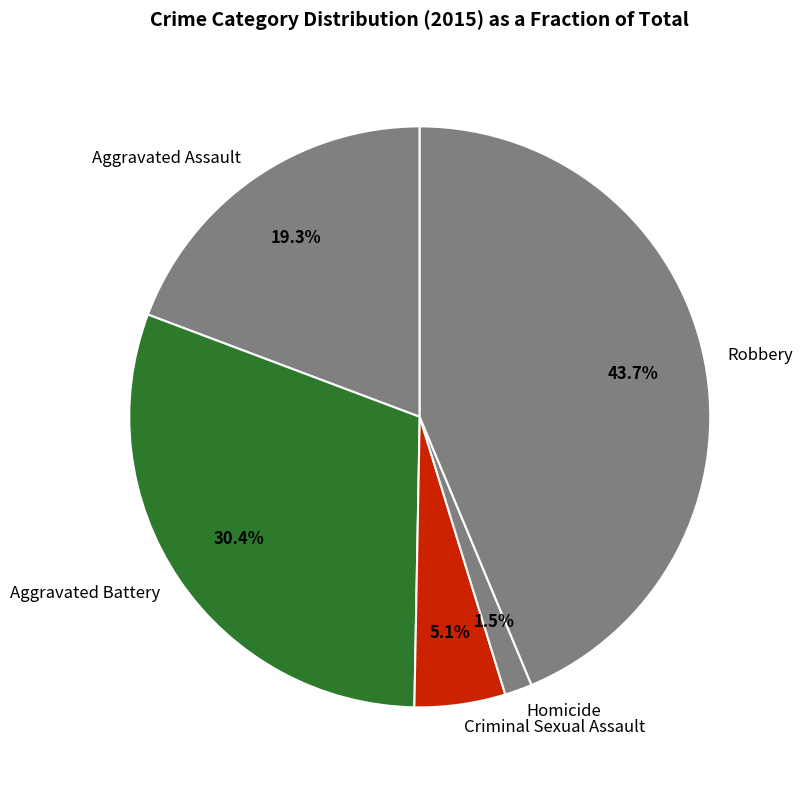

To the nearest percent, what percentage of the pie is Aggravated Battery?

30%